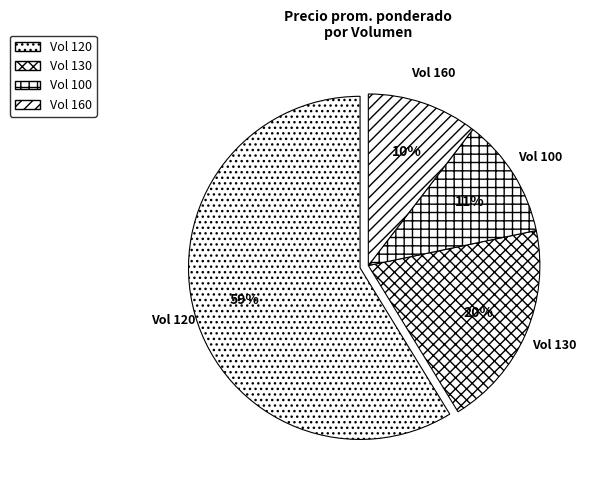

What is the largest slice in the pie chart?

Vol 120